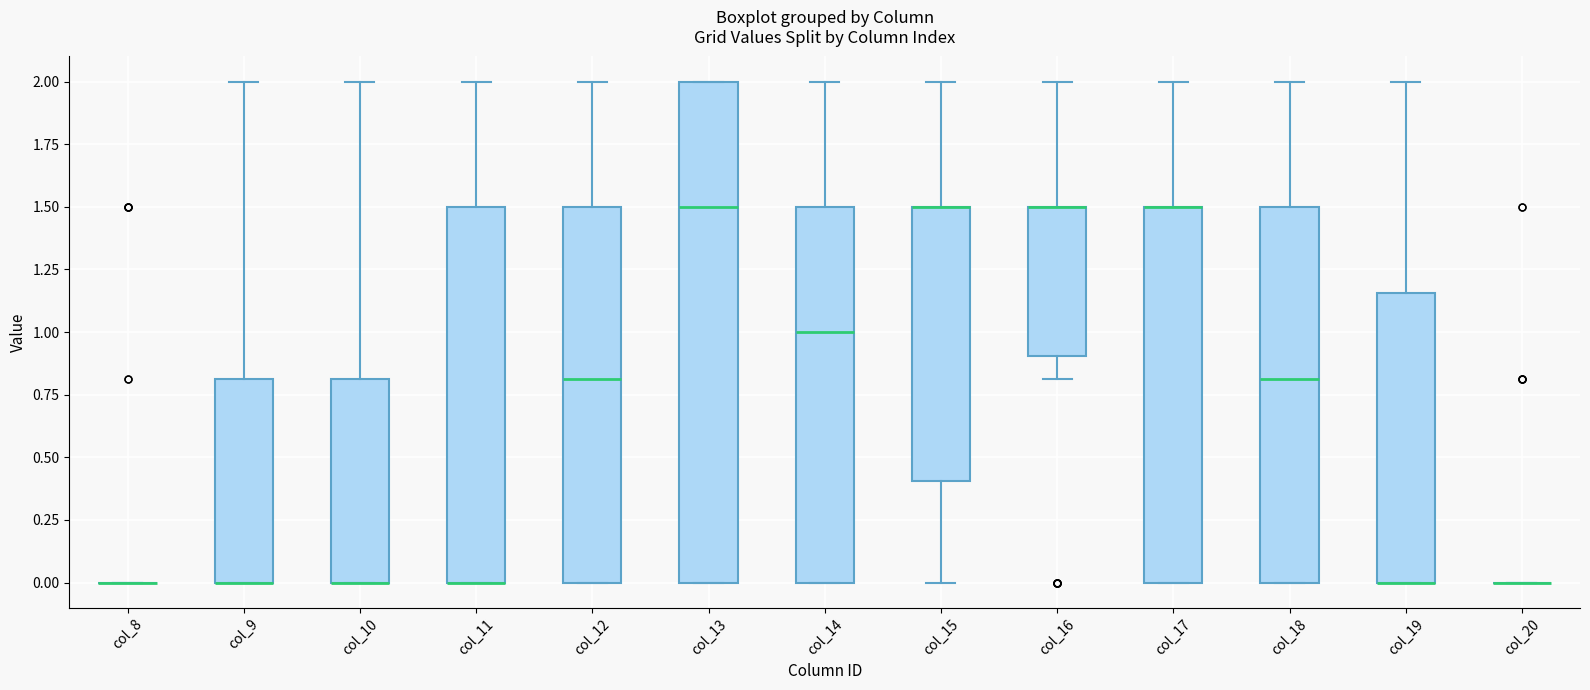

Reading left to right, read every box against the y-axis: the position of its median line, the range the box covers, and the ends of its whiskers. The values are not printed on the chart, so give them approximately, as read against the axis.

col_8: box collapsed to a line at 0.00, whiskers 0.00 to 0.00
col_9: median 0.00 (drawn on the box's lower edge), box 0.00 to 0.80, whiskers 0.00 to 2.00
col_10: median 0.00 (drawn on the box's lower edge), box 0.00 to 0.80, whiskers 0.00 to 2.00
col_11: median 0.00 (drawn on the box's lower edge), box 0.00 to 1.50, whiskers 0.00 to 2.00
col_12: median 0.80, box 0.00 to 1.50, whiskers 0.00 to 2.00
col_13: median 1.50, box 0.00 to 2.00, whiskers 0.00 to 2.00
col_14: median 1.00, box 0.00 to 1.50, whiskers 0.00 to 2.00
col_15: median 1.50 (drawn on the box's upper edge), box 0.40 to 1.50, whiskers 0.00 to 2.00
col_16: median 1.50 (drawn on the box's upper edge), box 0.90 to 1.50, whiskers 0.80 to 2.00
col_17: median 1.50 (drawn on the box's upper edge), box 0.00 to 1.50, whiskers 0.00 to 2.00
col_18: median 0.80, box 0.00 to 1.50, whiskers 0.00 to 2.00
col_19: median 0.00 (drawn on the box's lower edge), box 0.00 to 1.15, whiskers 0.00 to 2.00
col_20: box collapsed to a line at 0.00, whiskers 0.00 to 0.00